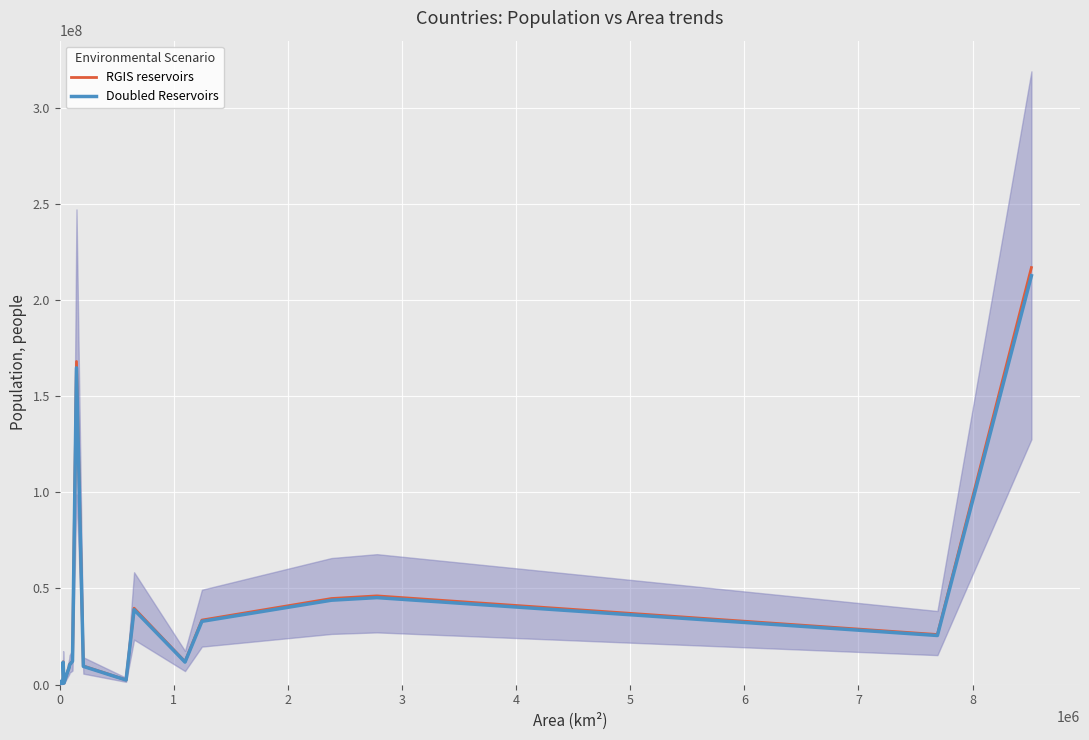

What is the maximum value for RGIS reservoirs?

216810605.3